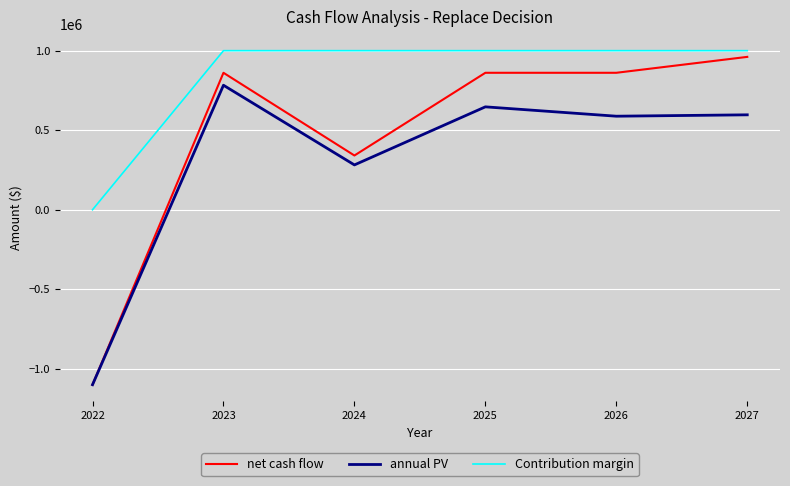

List the series in order of their overall mean, lowest first.

annual PV, net cash flow, Contribution margin